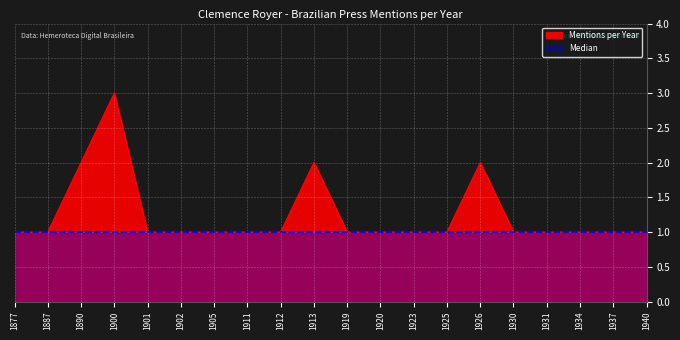

Between 1901 and 1919, which series saw the biggest shift?

Mentions per Year